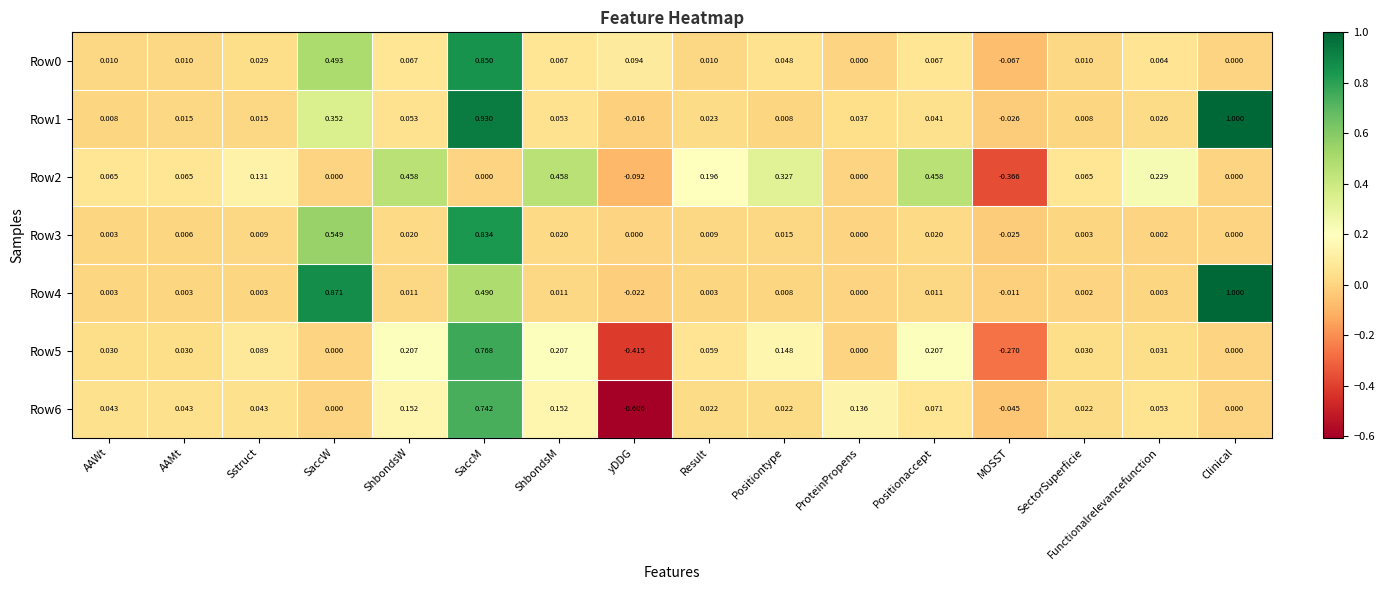

Which category has the highest value in the Row4 series?

Clinical